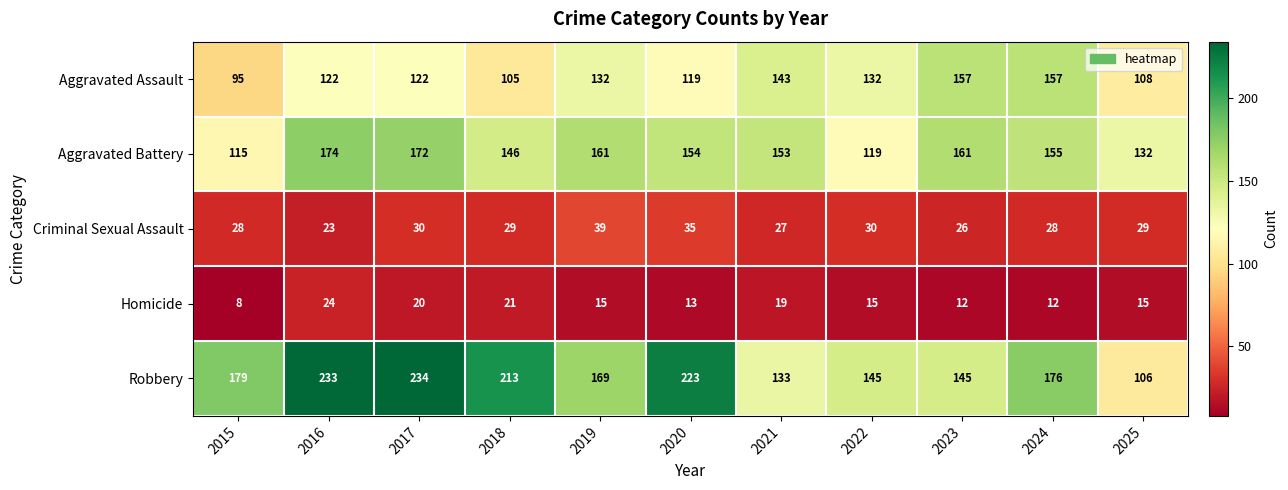

The Robbery series shows 389 at 2016. True or false?

False